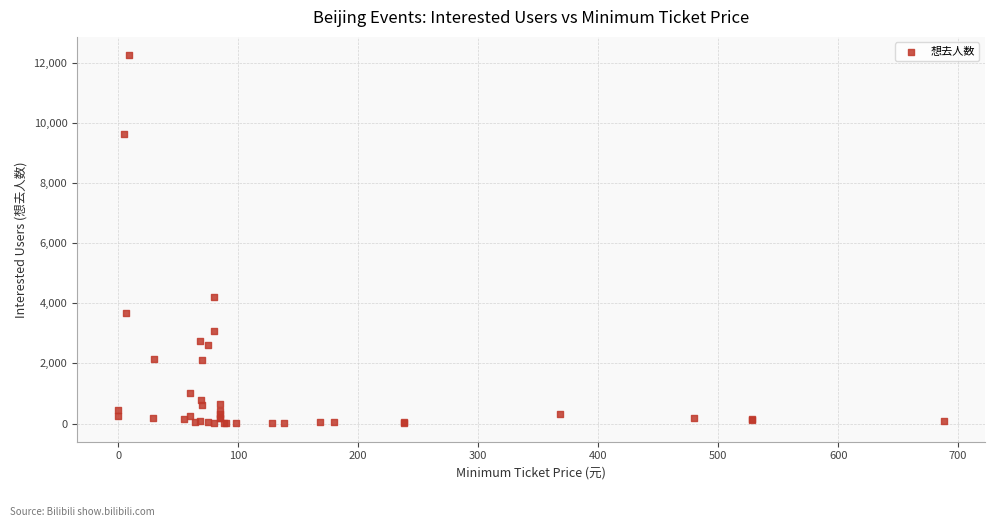

What Y value in the scatter plot is closest to 6130?

4215